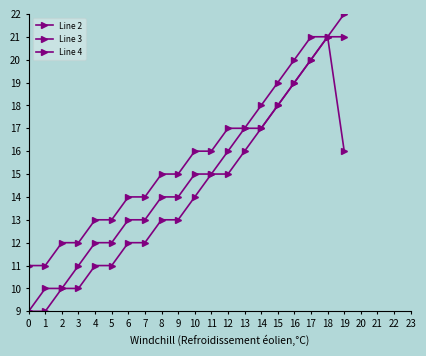

How many lines are shown in the chart?

3